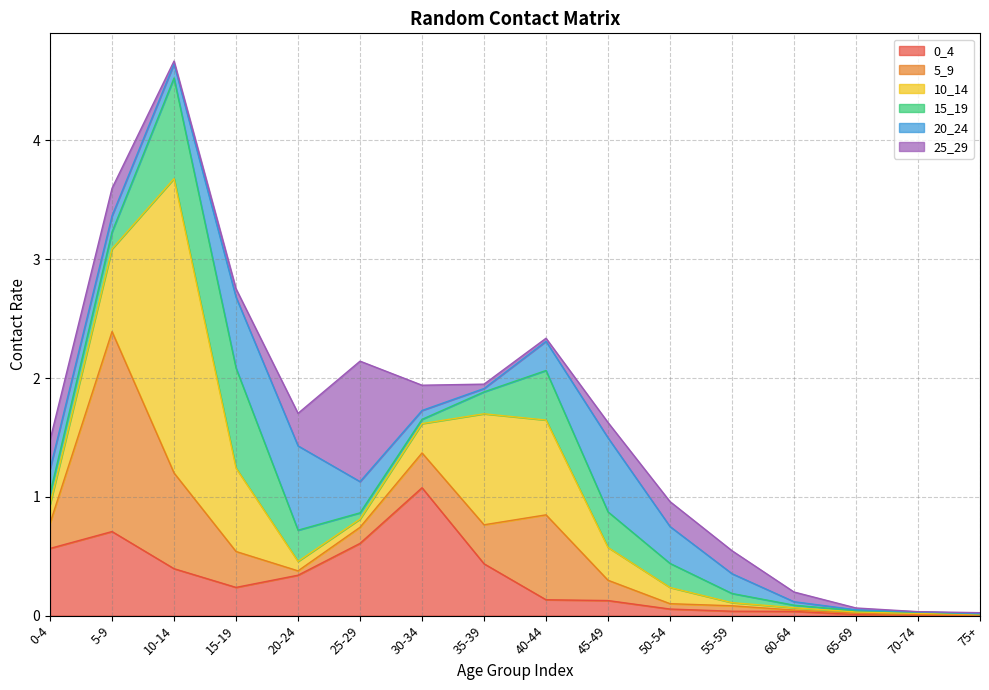

Which series has the largest total across all categories?

10_14